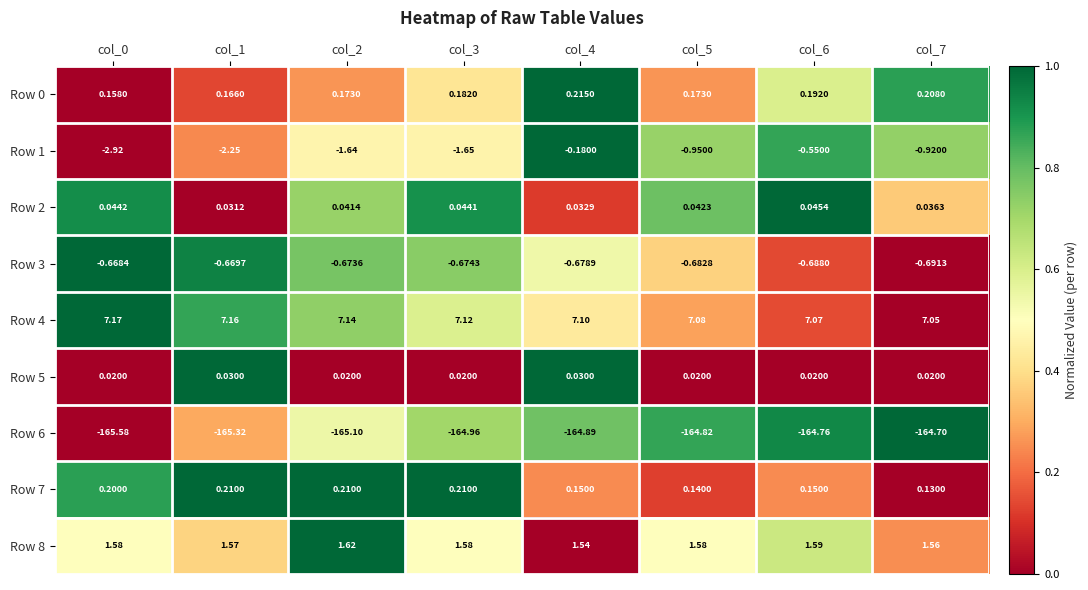

Is the value of Row 8 at col_6 greater than the value of Row 6 at col_2?

Yes